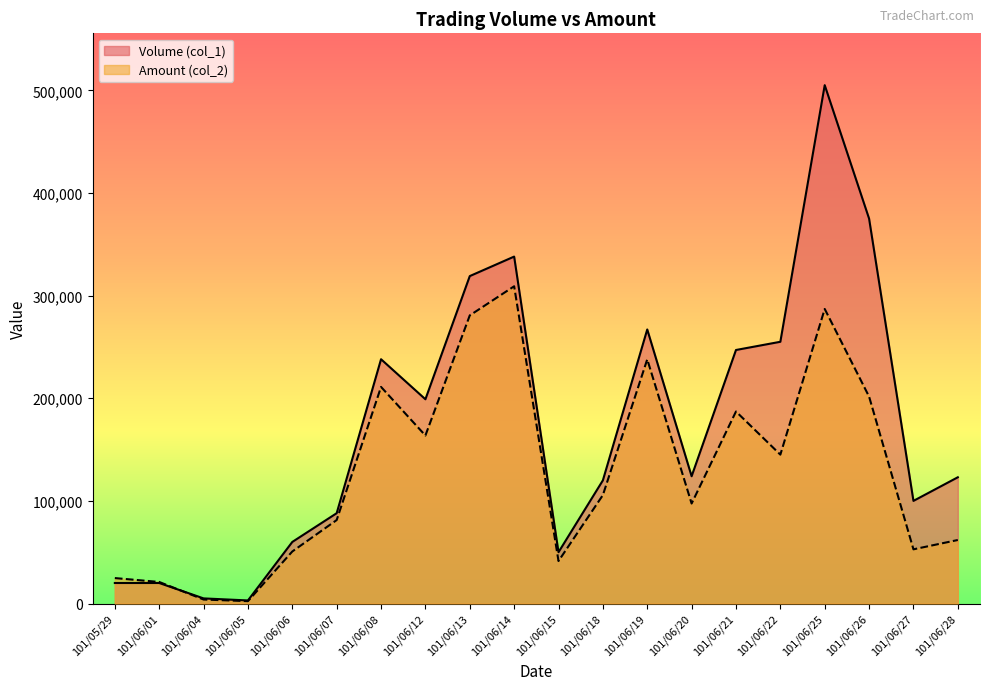

What is the approximate value of Volume (col_1) at 101/06/25, to the nearest 10?

505000